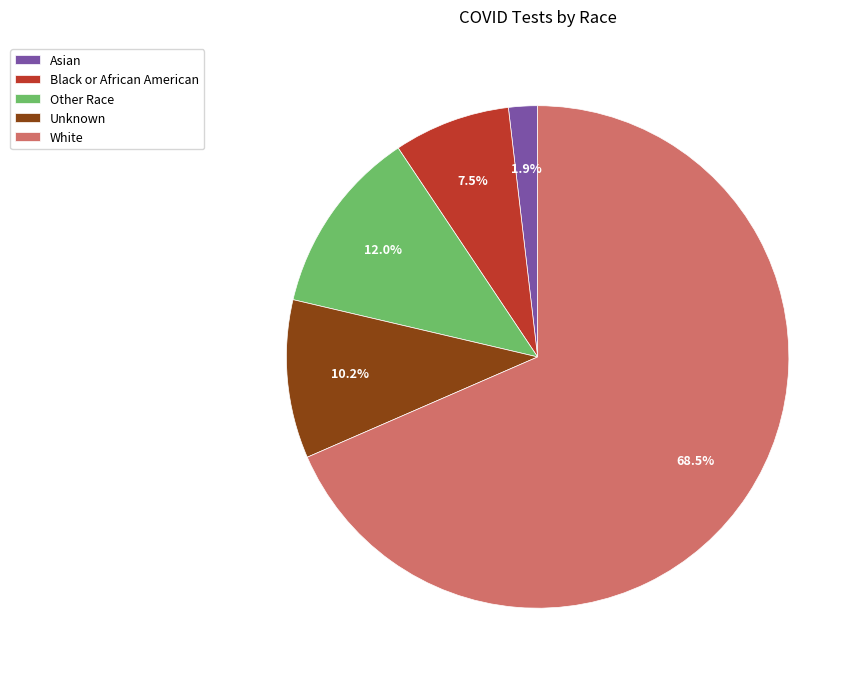

How many slices are in this pie chart?

5